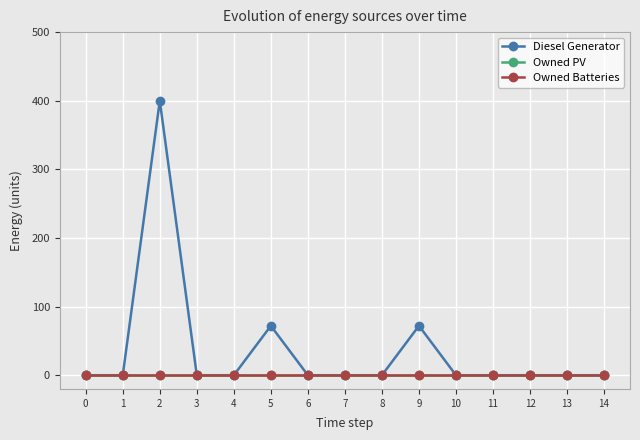

List the series in order of their peak value, highest first.

Diesel Generator, Owned PV, Owned Batteries